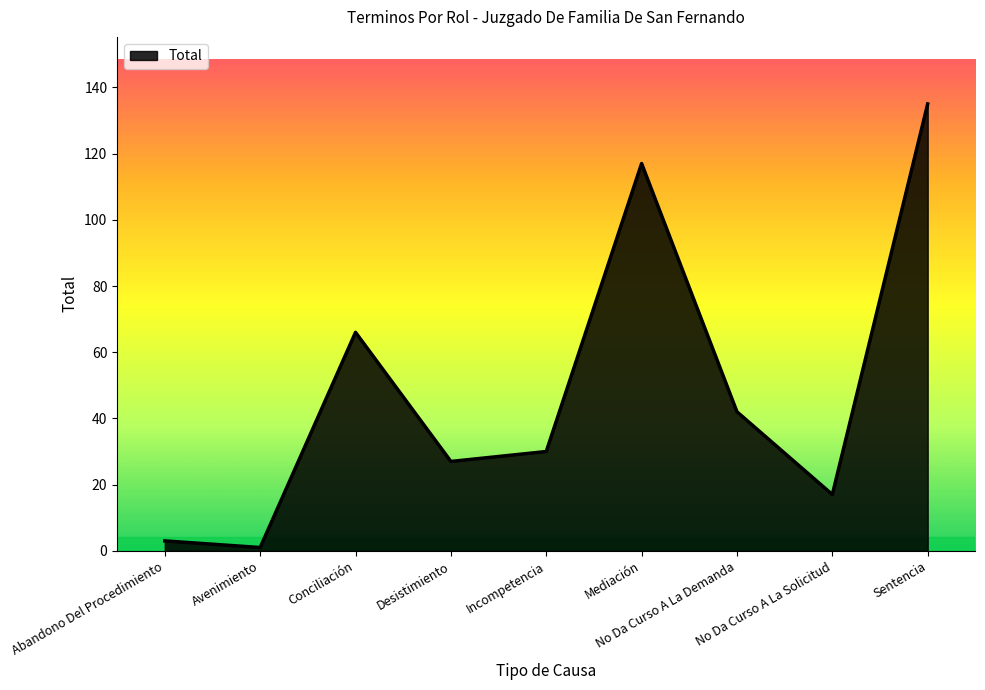

Between No Da Curso A La Solicitud and Abandono Del Procedimiento, which is larger?

No Da Curso A La Solicitud